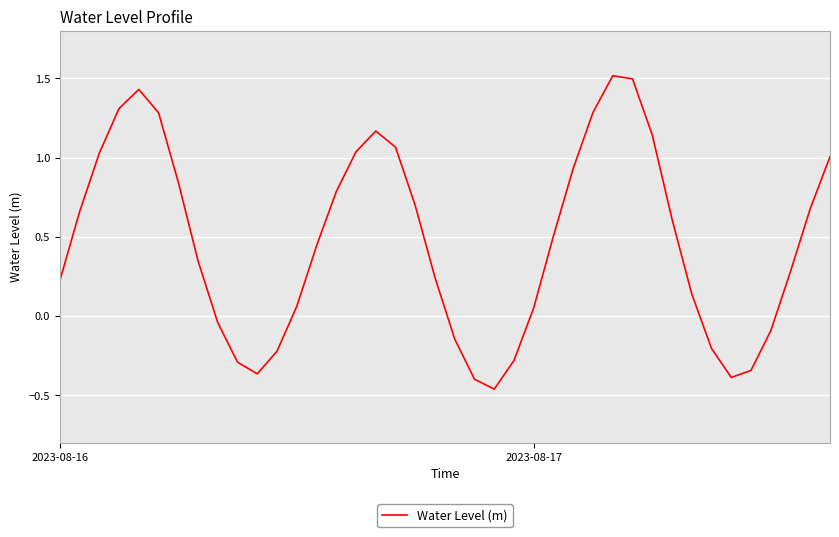

What is the greatest value displayed?

1.5